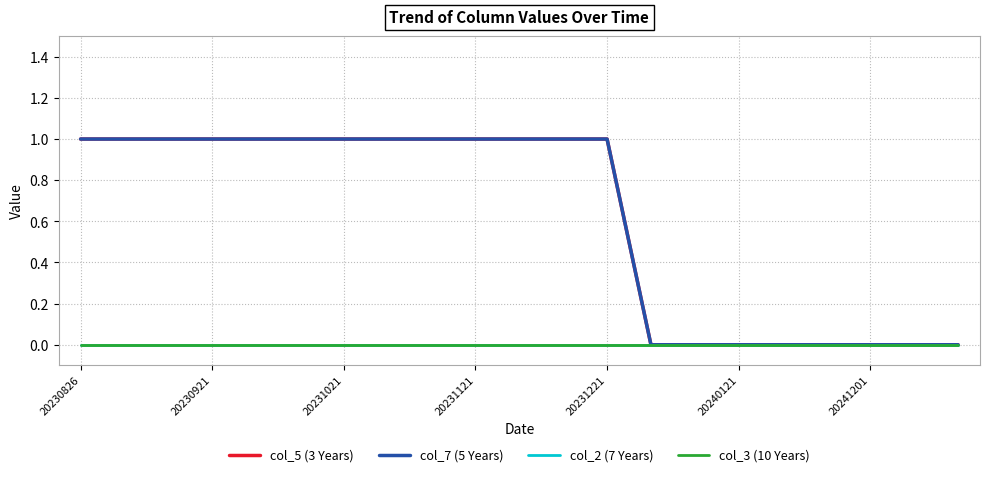

What is the difference between the maximum and minimum values in the col_5 (3 Years) series?

1